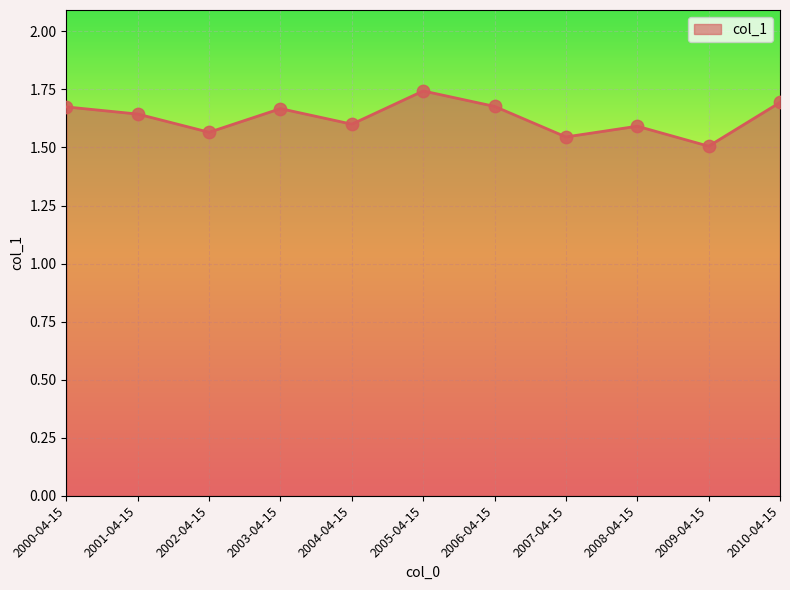

Between 2007-04-15 and 2001-04-15, which is larger?

2001-04-15